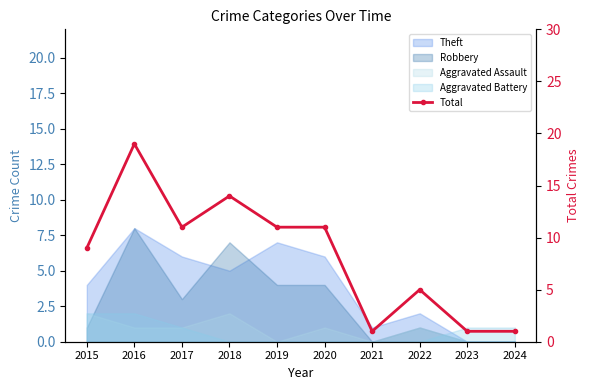

What is the difference between the maximum and minimum values?

18